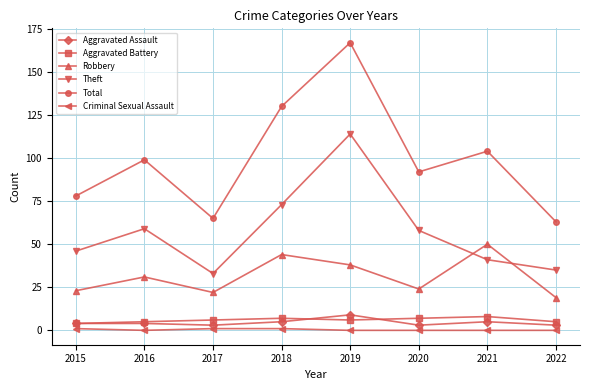

Reading left to right, list all the values displayed in this chart.

Aggravated Assault: 4	4	3	5	9	3	5	3
Aggravated Battery: 4	5	6	7	6	7	8	5
Robbery: 23	31	22	44	38	24	50	19
Theft: 46	59	33	73	114	58	41	35
Total: 78	99	65	130	167	92	104	63
Criminal Sexual Assault: 1	0	1	1	0	0	0	0